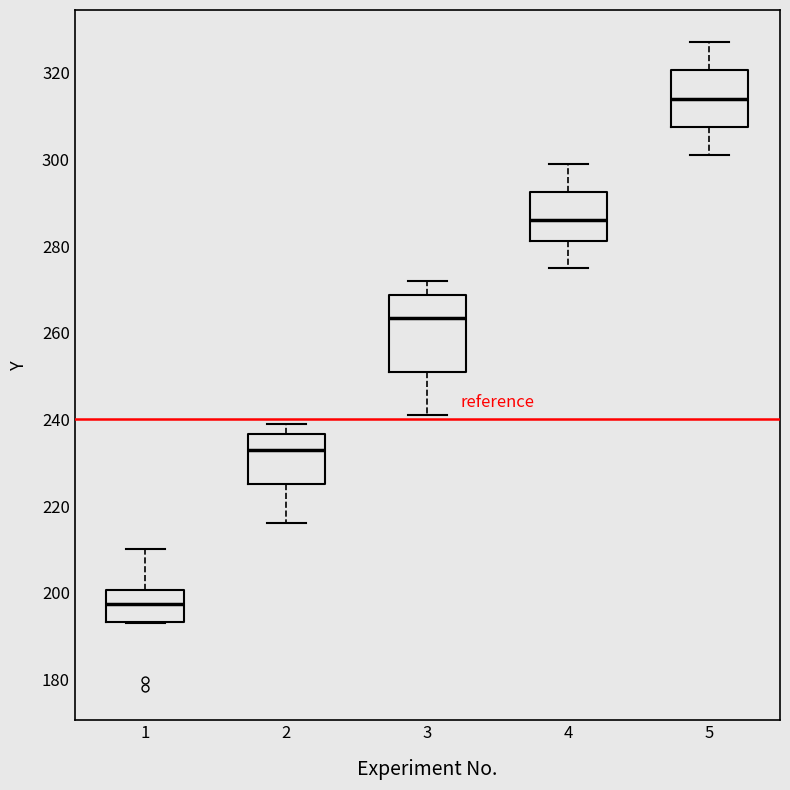

Which box's median line is the highest?

5